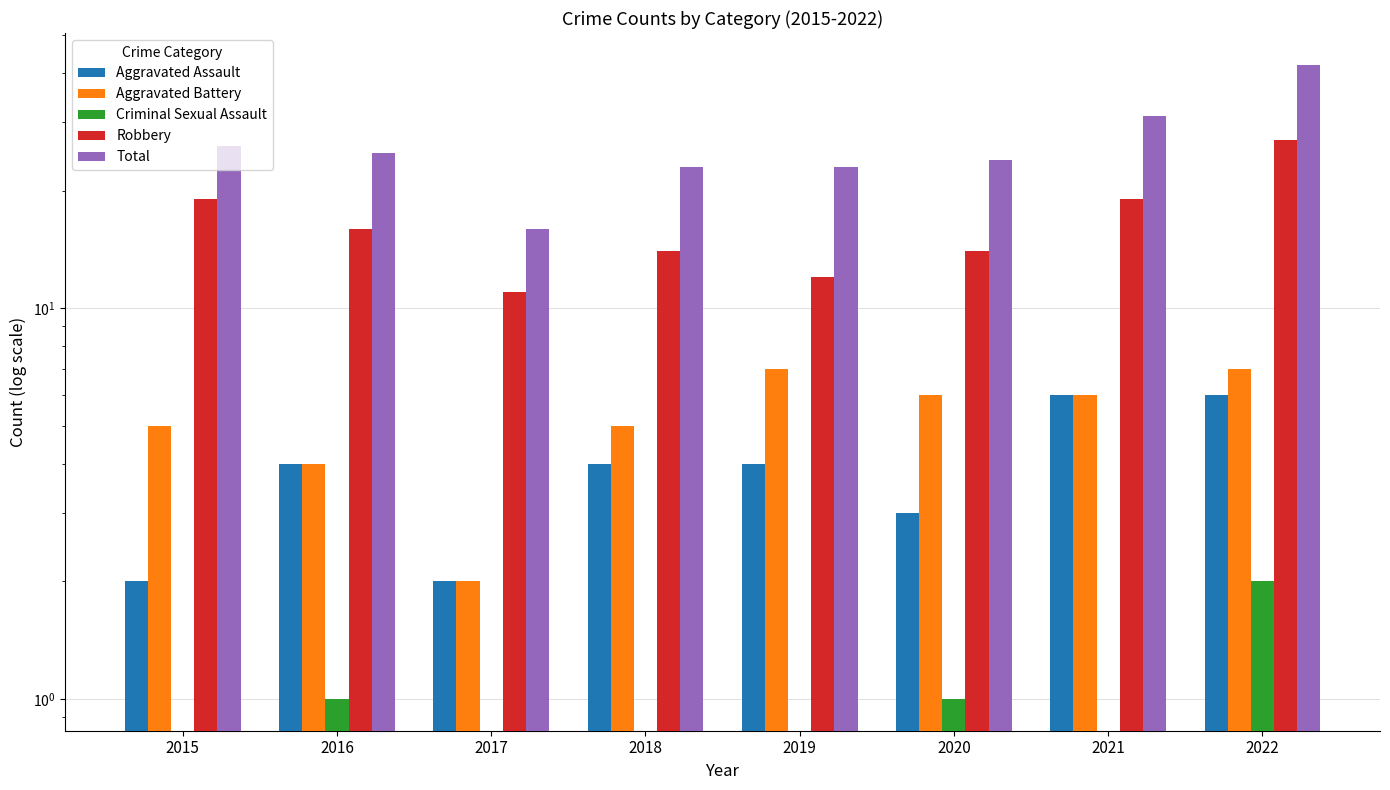

Is it true that Total equals 26.0 at 2015?

True